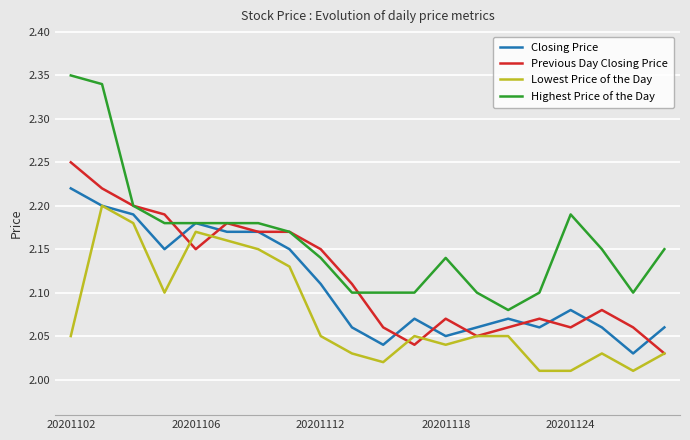

How many lines are shown in the chart?

4